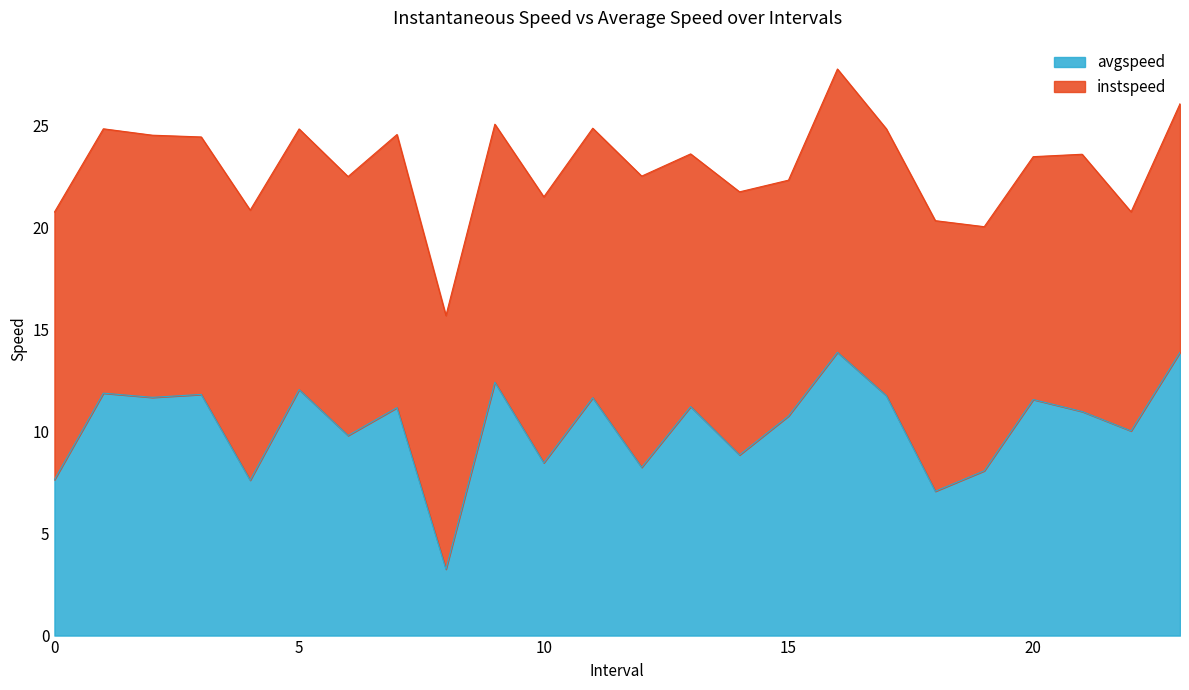

What is the change in value from 1.0 to 16.0?

+2.0